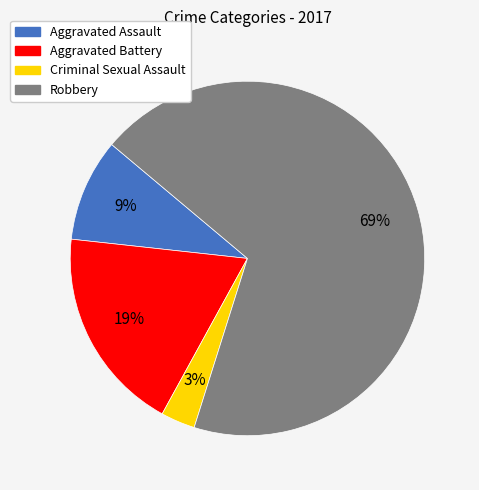

To the nearest percent, what is the difference between the Criminal Sexual Assault and Aggravated Assault slice percentages?

6%